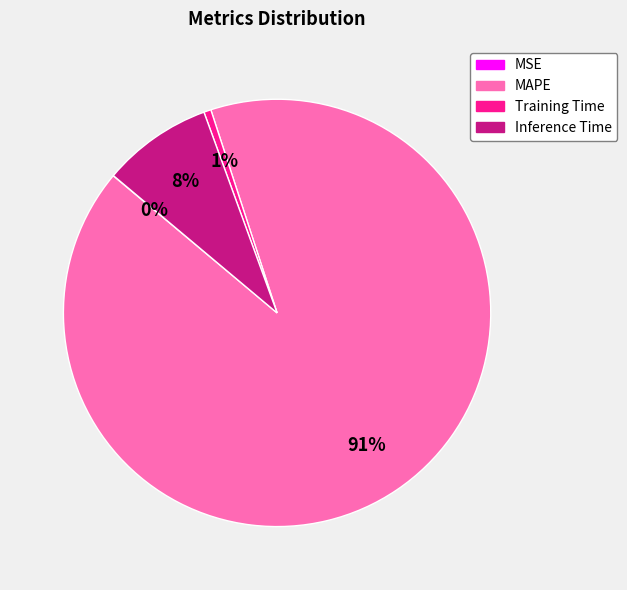

Is it true that Training Time is 1% of the pie?

True